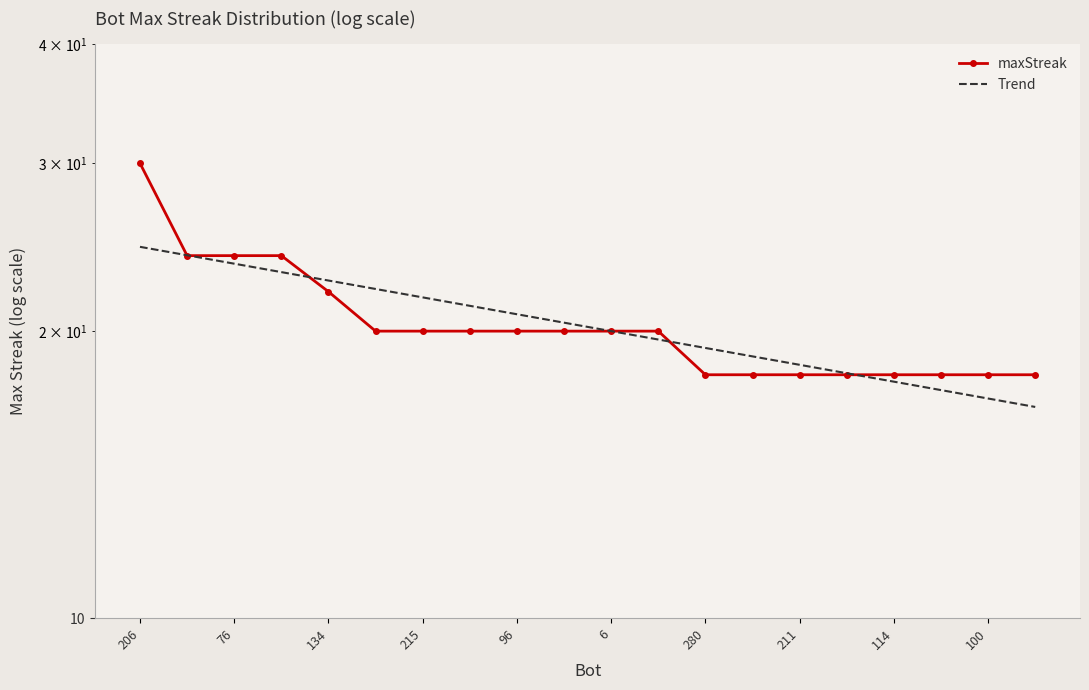

How many values in the maxStreak series exceed 20?

5